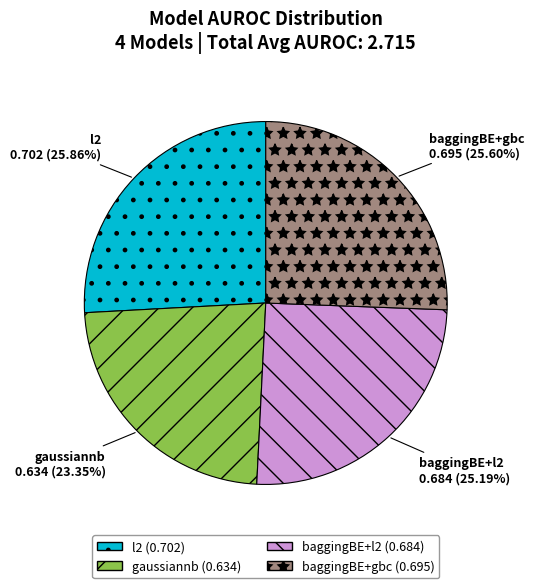

Is there a majority slice in this chart?

No